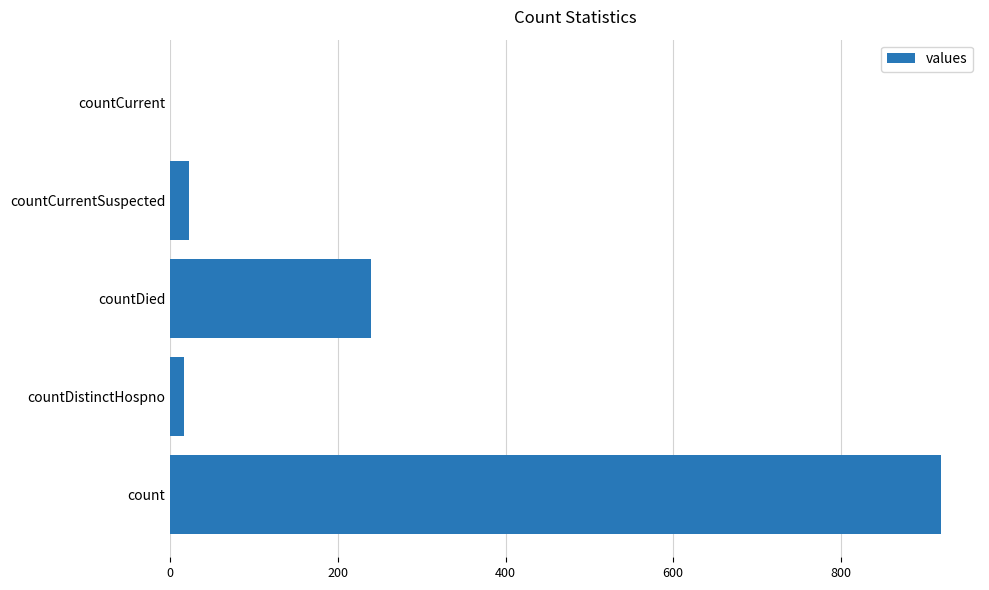

Are the bars horizontal?

Yes